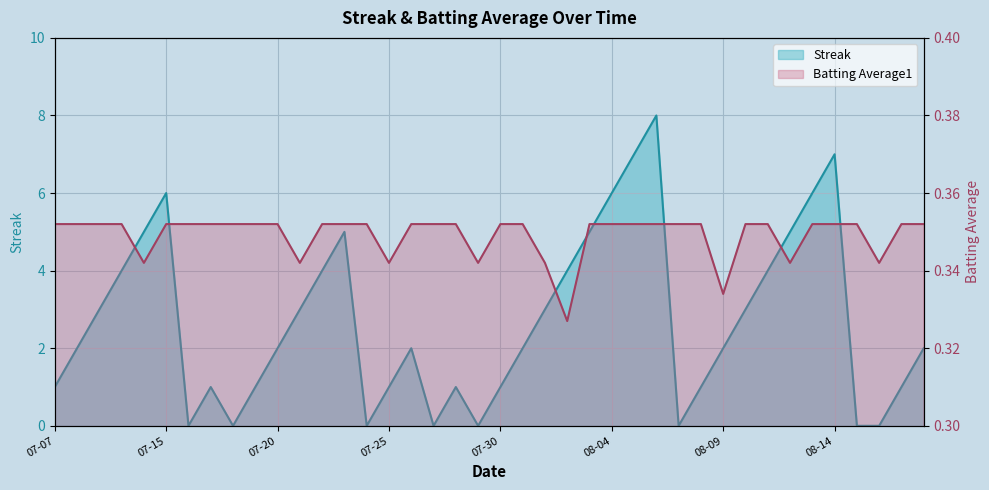

Which series has the largest total across all categories?

Streak